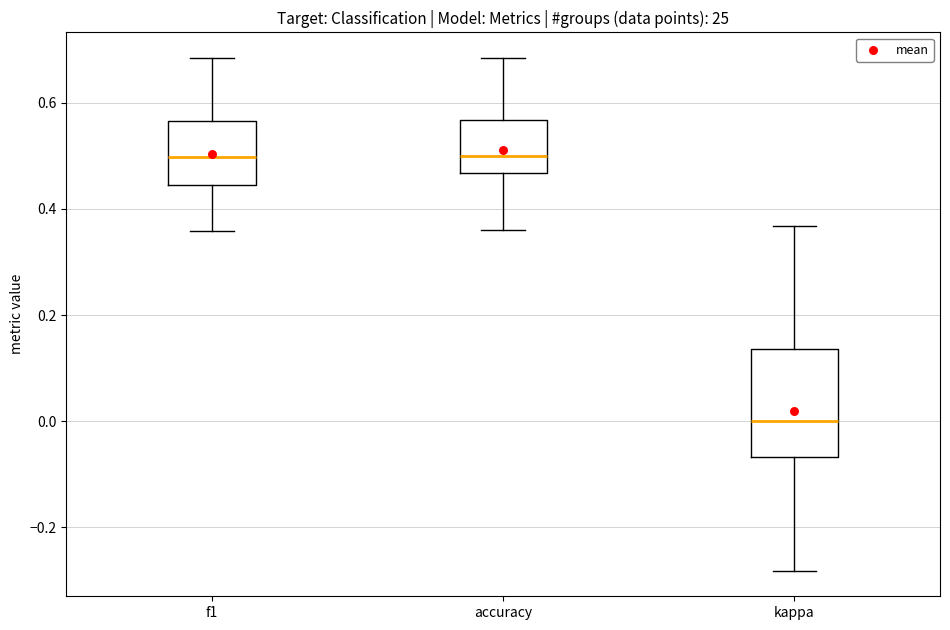

Which box has the lowest median line?

kappa